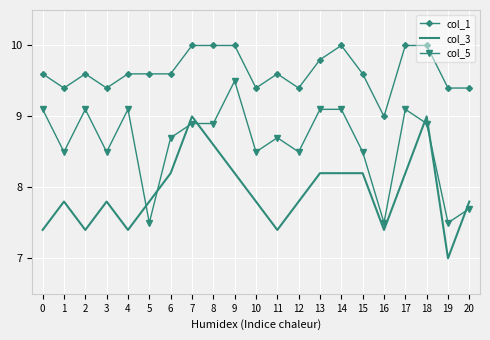

True or false: col_1 has more than 1 points higher than both neighbors.

True